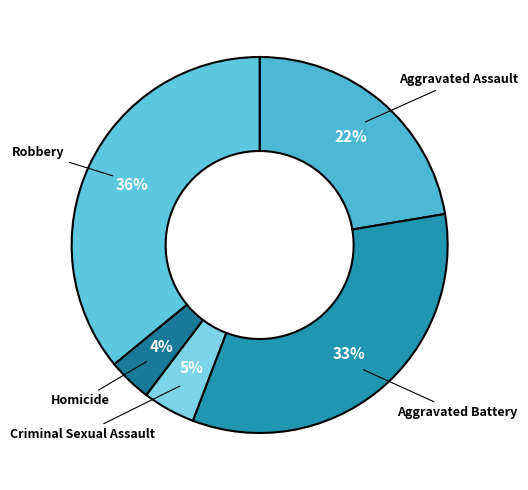

Rank the categories by value from highest to lowest.

Robbery, Aggravated Battery, Aggravated Assault, Criminal Sexual Assault, Homicide